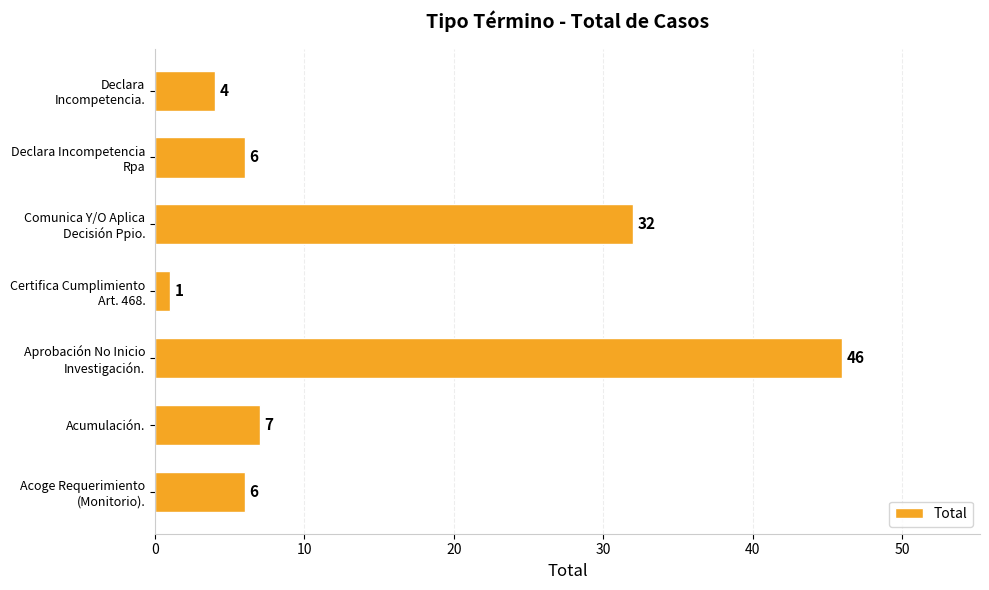

What is the sum of all values?

102